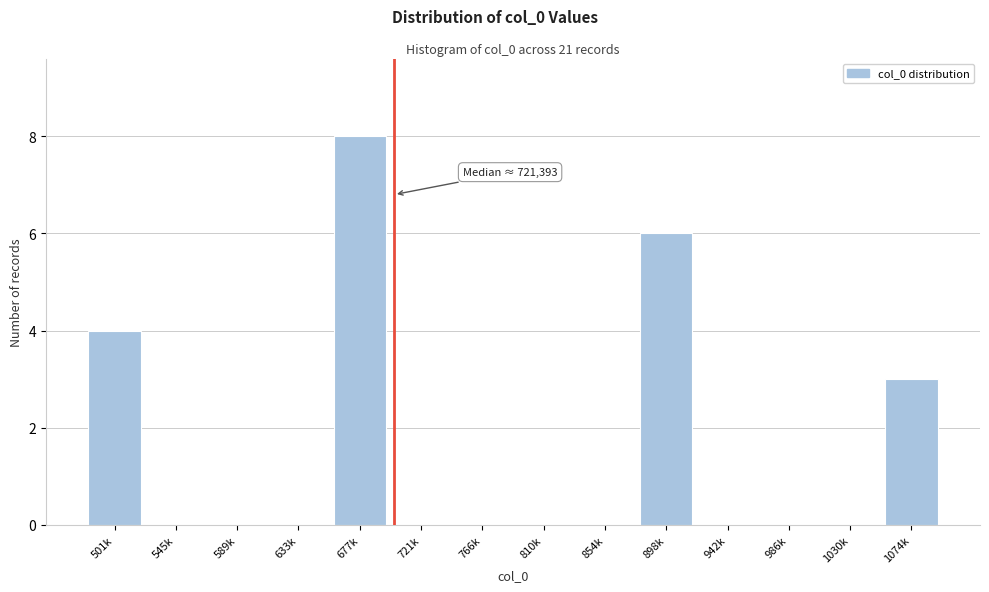

Reading left to right, transcribe all the data shown in this chart.

501k=4	545k=0	589k=0	633k=0	677k=8	721k=0	766k=0	810k=0	854k=0	898k=6	942k=0	986k=0	1030k=0	1074k=3